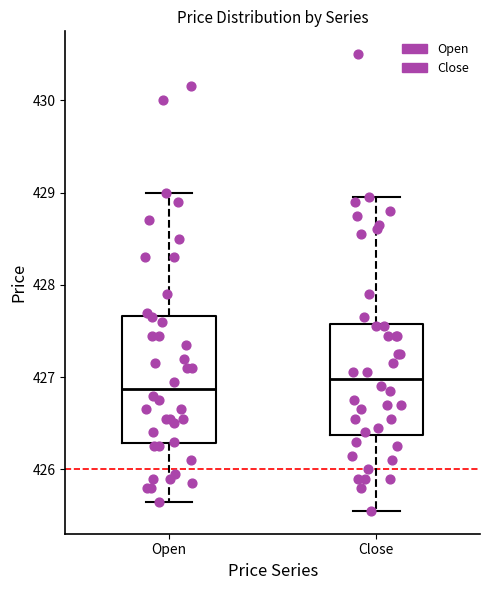

Reading left to right, transcribe this box plot: for each box, give where its median line is, the range the box spans, and where its two whiskers end, as read against the y-axis. The values are not printed on the chart, so give them approximately, as read against the axis.

Open: median 426.9, box 426.3 to 427.7, whiskers 425.6 to 429.0
Close: median 427.0, box 426.4 to 427.6, whiskers 425.5 to 429.0